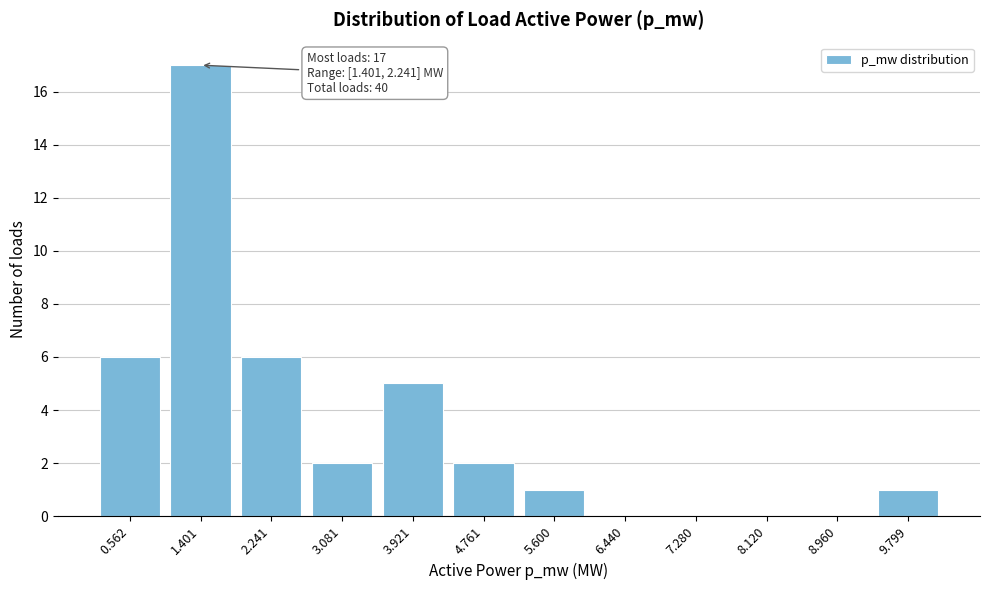

Reading left to right, transcribe all the data shown in this chart.

0.562=6	1.401=17	2.241=6	3.081=2	3.921=5	4.761=2	5.600=1	6.440=0	7.280=0	8.120=0	8.960=0	9.799=1